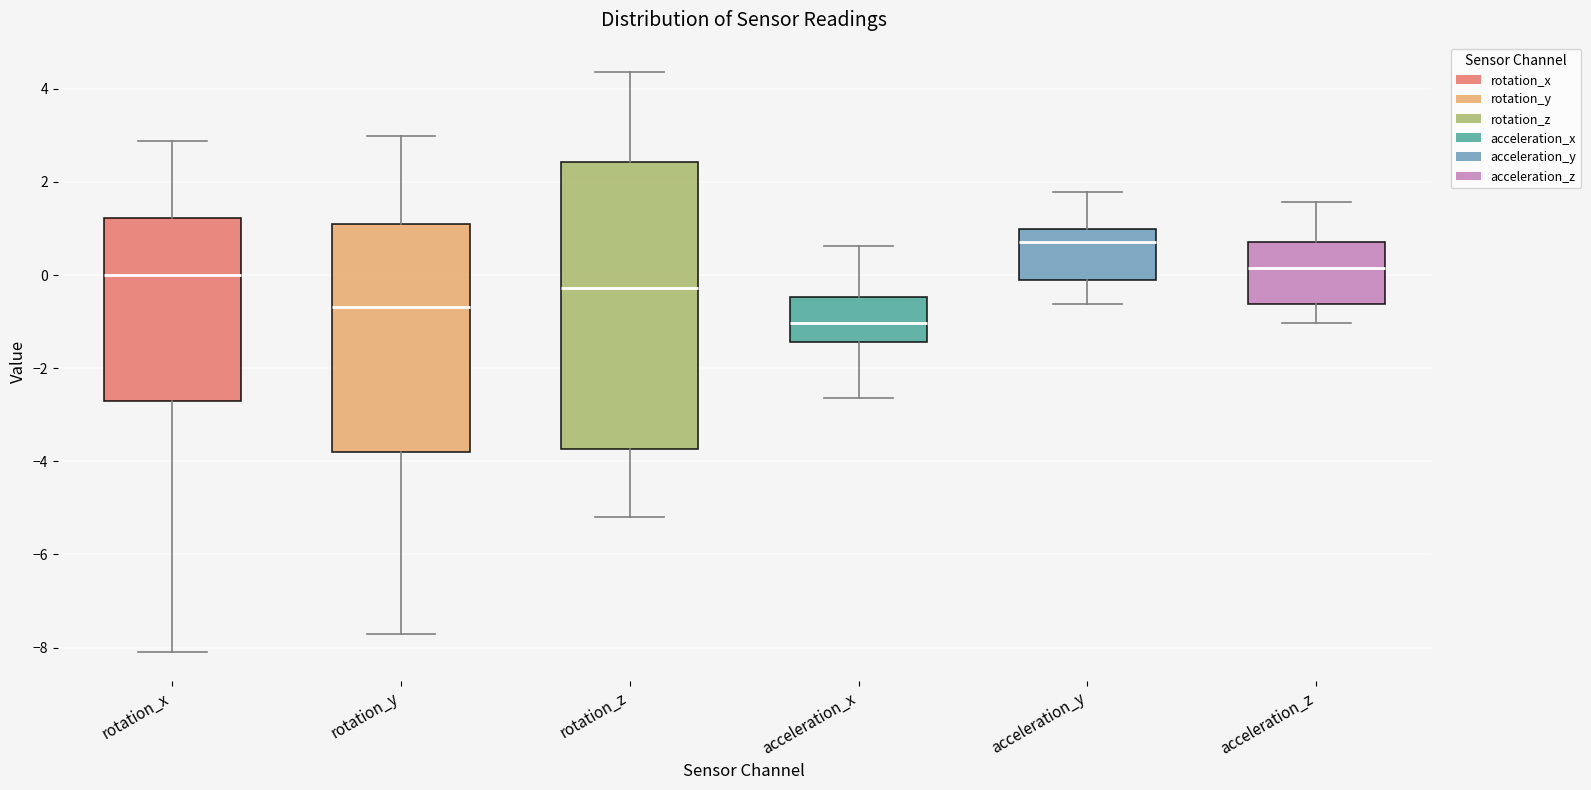

Which box has the highest median line?

acceleration_y